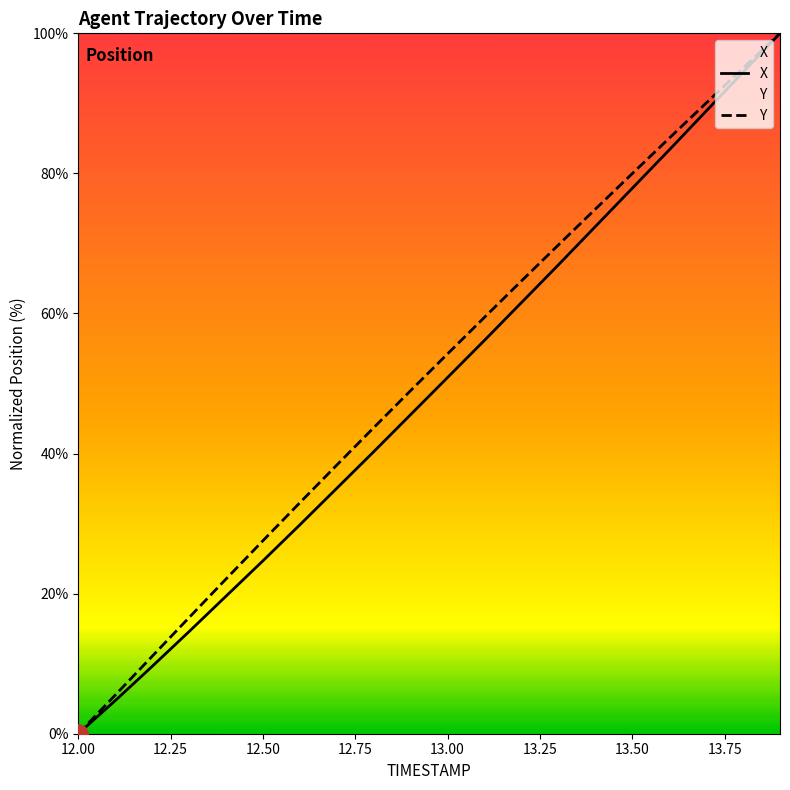

What is the difference between the maximum and minimum values in the X series?

100.0